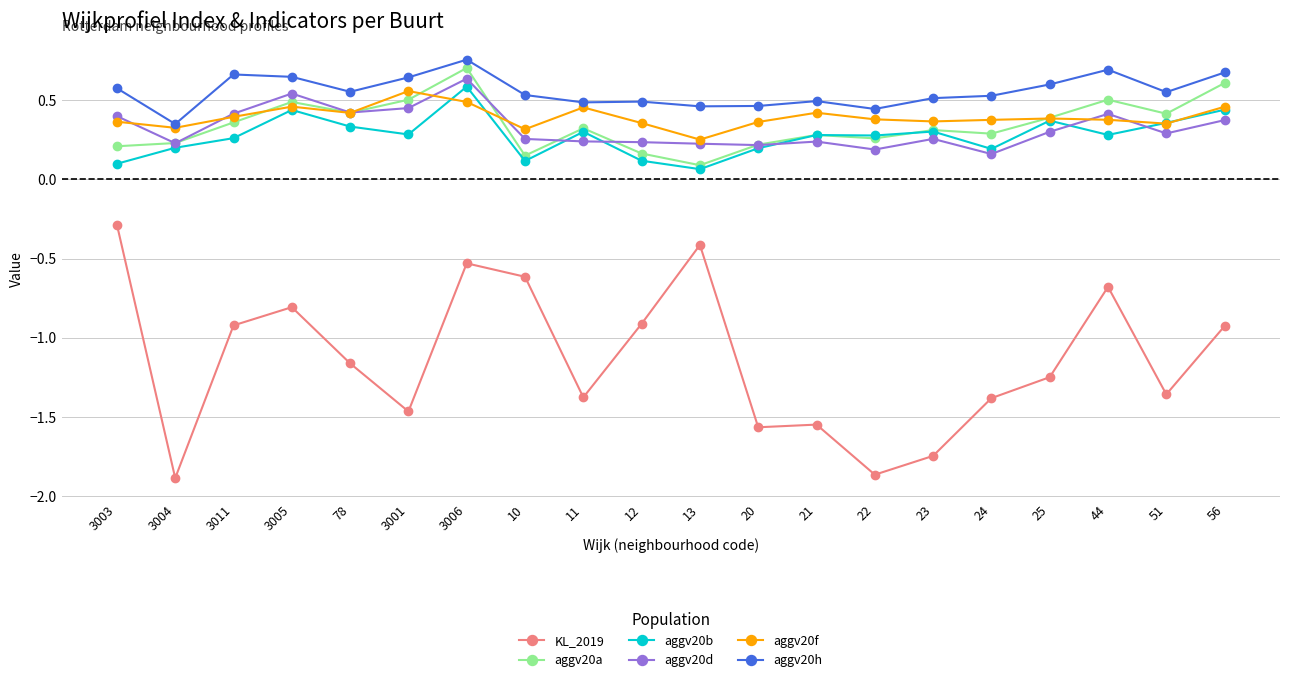

What is the difference between the highest and lowest values at 56?

1.6